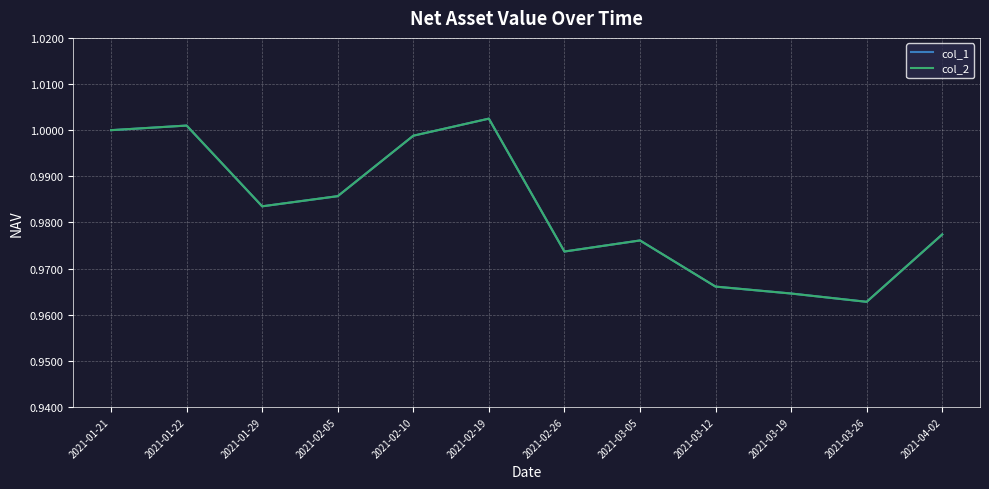

True or false: col_1 has more than 1 interior local peaks.

True